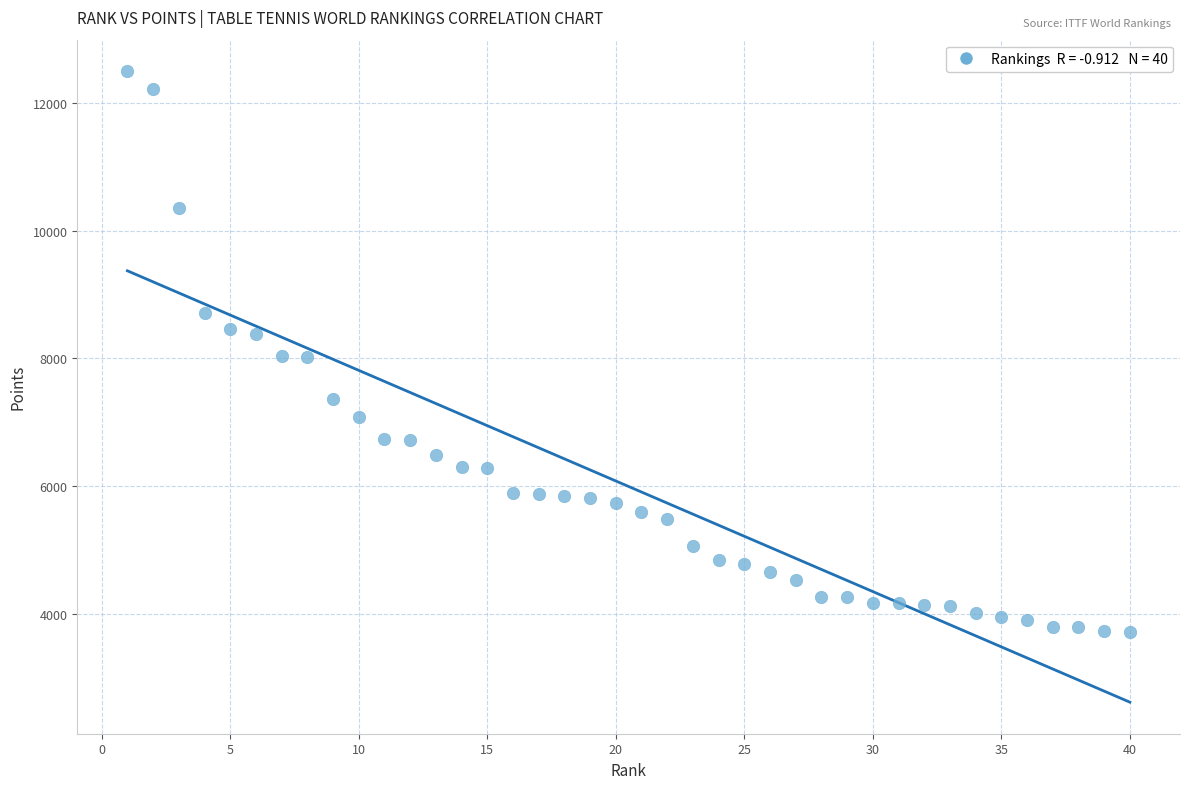

What is the range of Y values (max minus min)?

8778